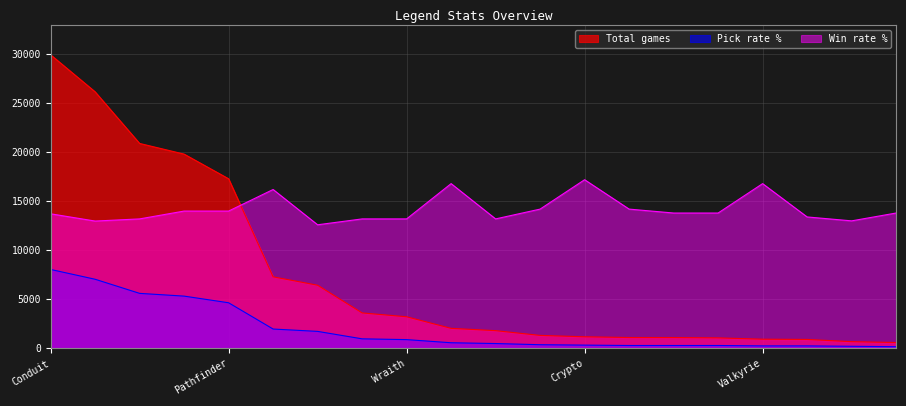

What is the difference between the maximum and minimum values in the Win rate % series?

4600.0